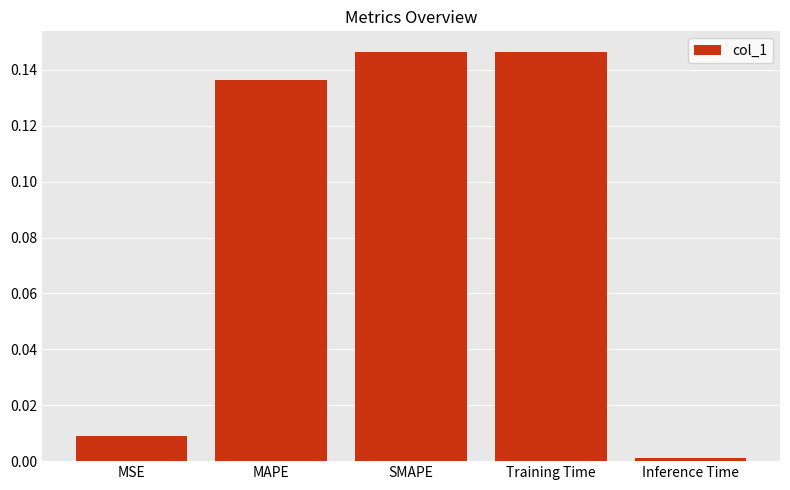

What is the label of the 2nd bar from the right?

Training Time